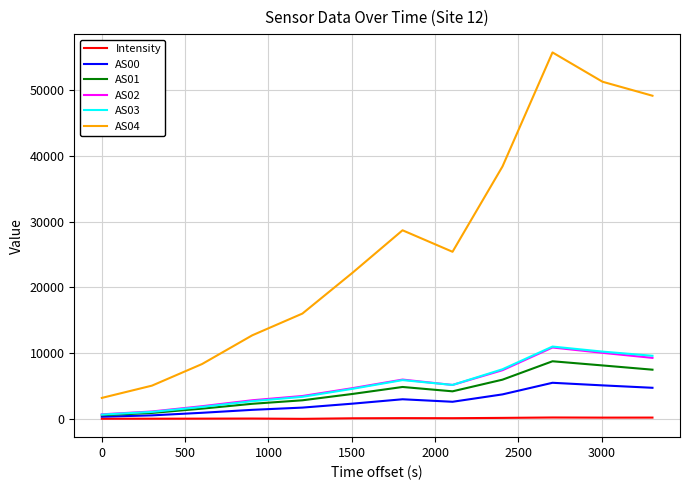

Which series has the largest range (max minus min)?

AS04